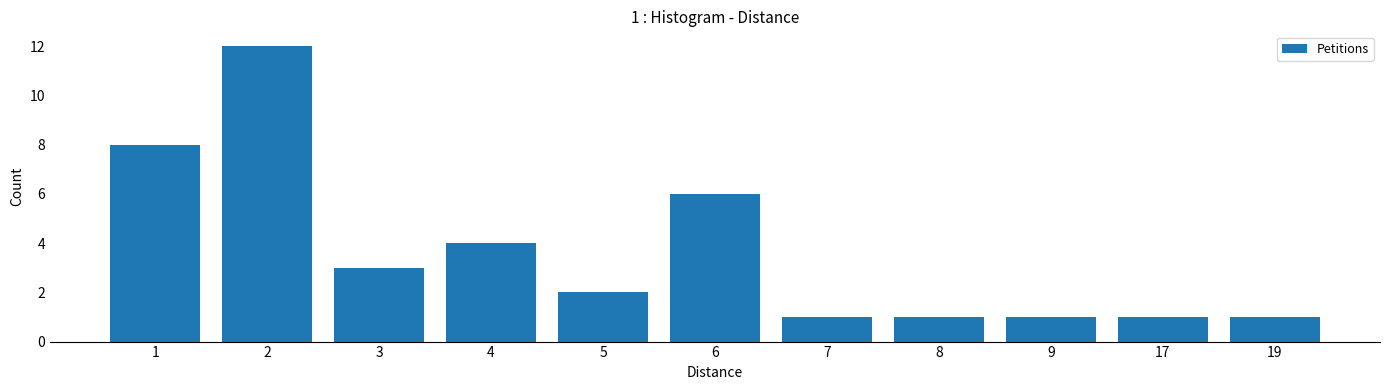

What is the change in value from 5 to 17?

-1